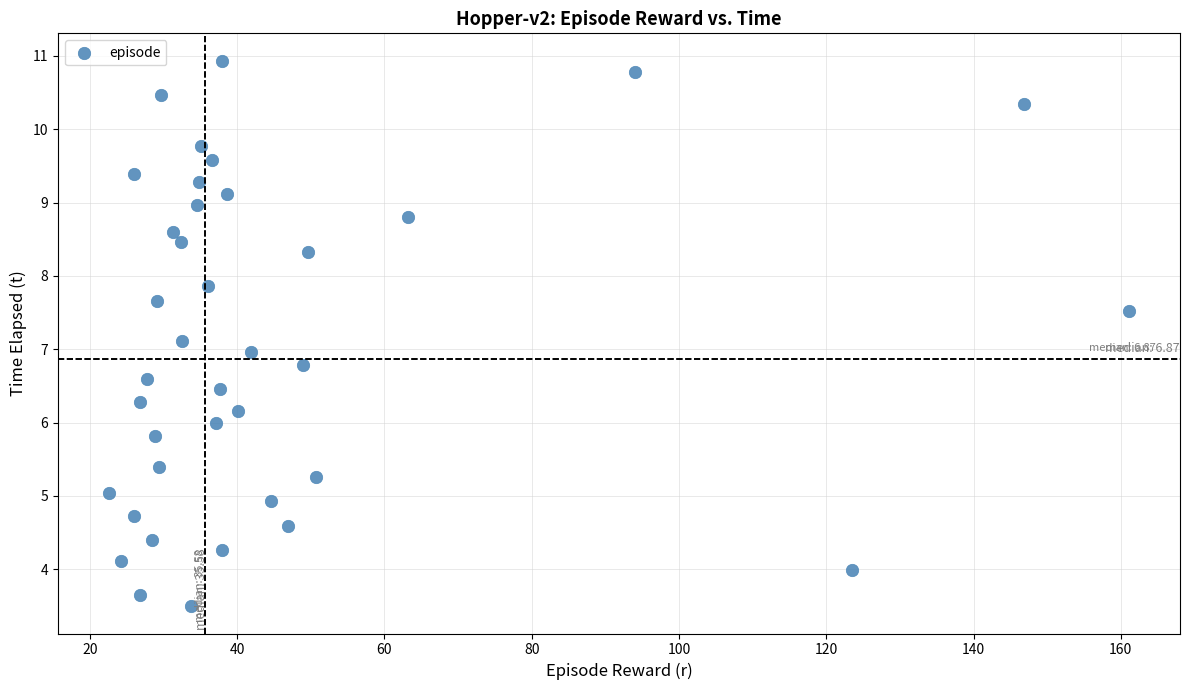

What is the range of X values (max minus min)?

138.5